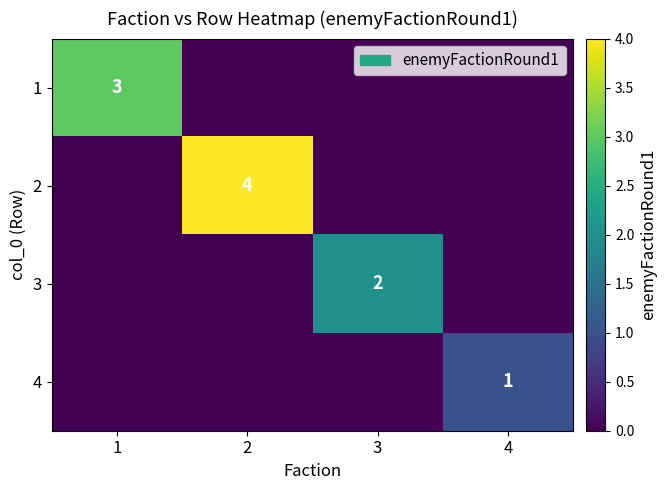

The value of 2 at 2 is 1. True or false?

False